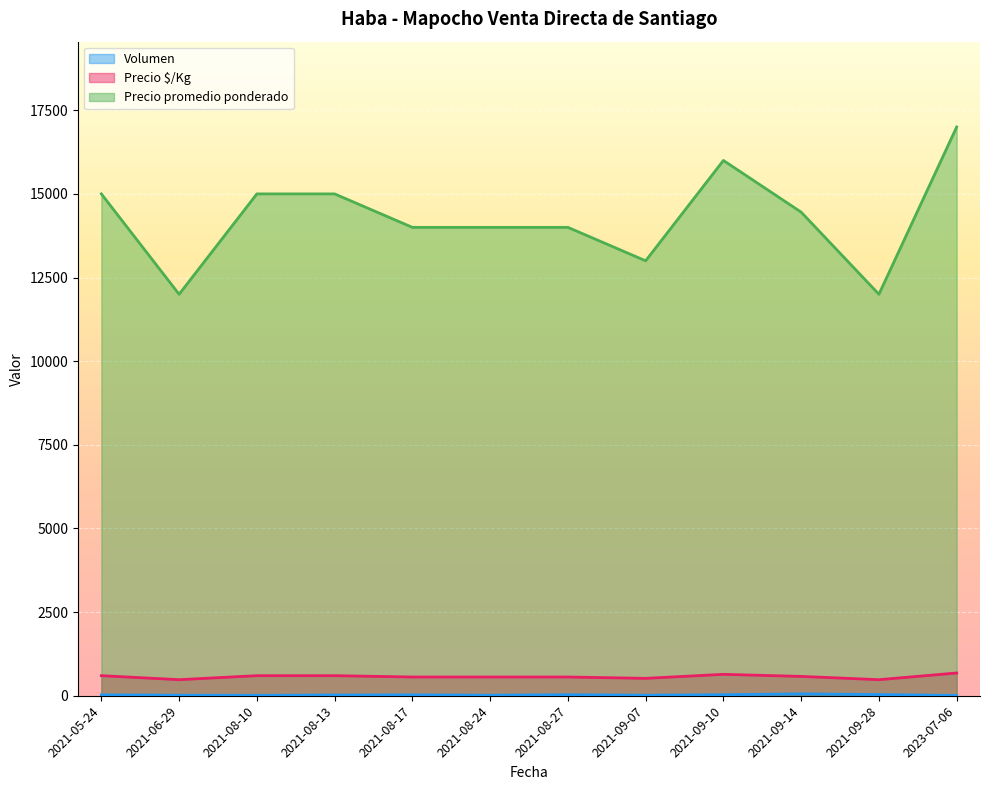

How many lines are shown in the chart?

3